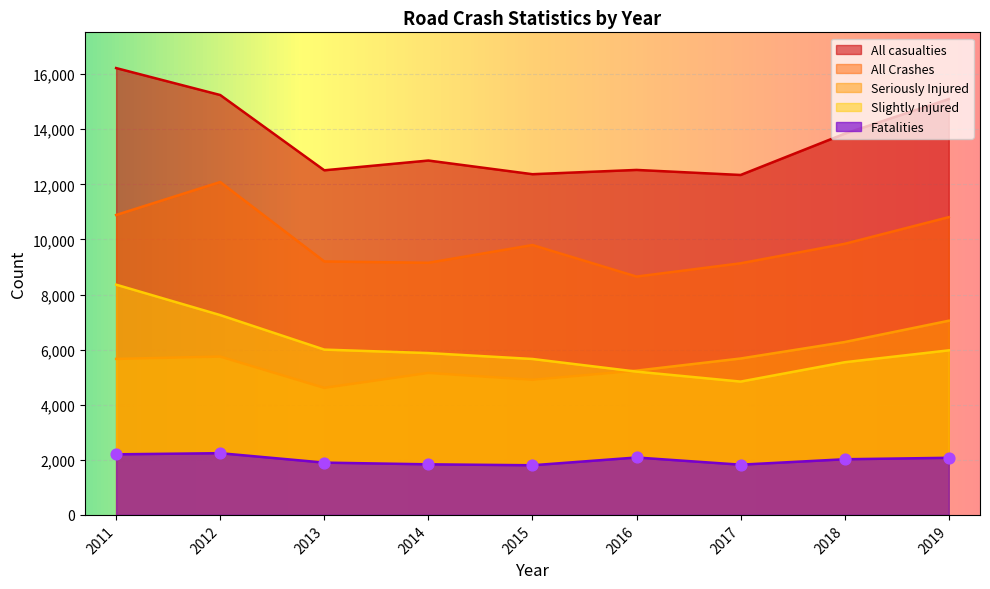

Which series has the largest Y range (max minus min)?

All_casualties